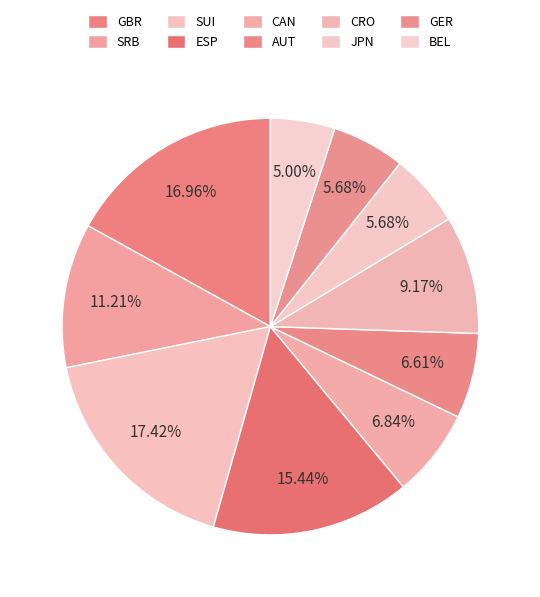

What portion of the pie excludes CAN?

93.2%